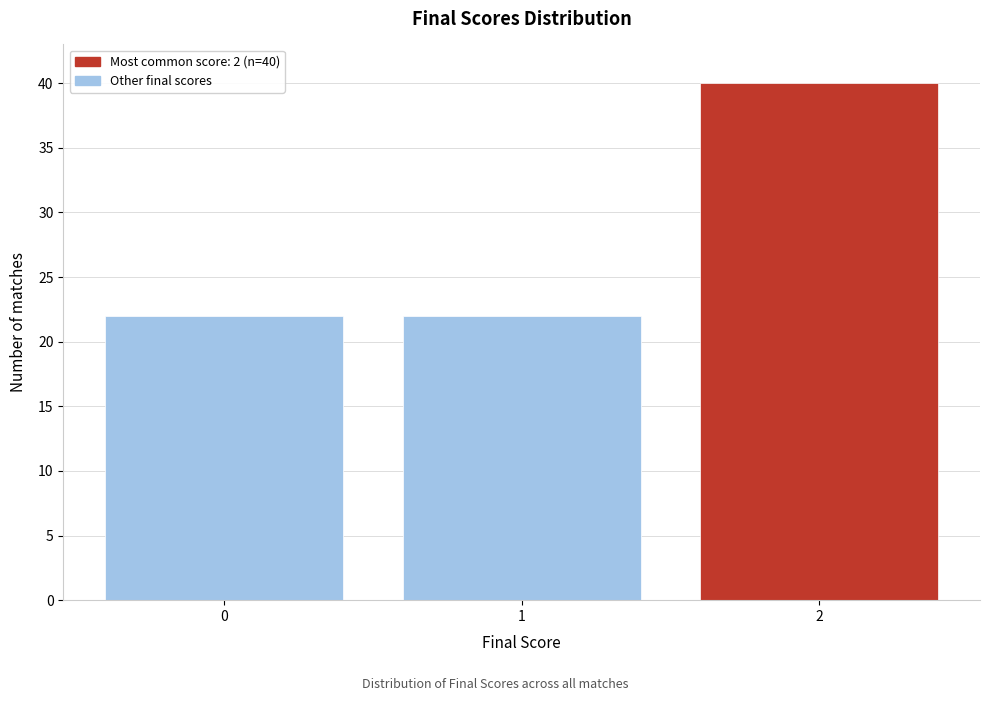

Reading left to right, extract all data points from this chart.

22	22	40